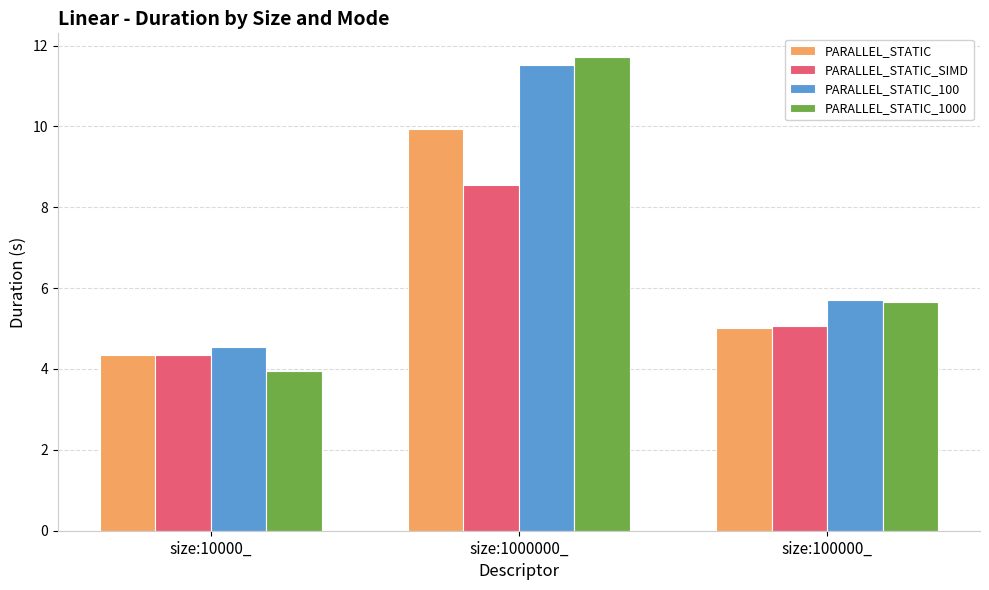

Which label corresponds to the largest value in the chart?

size:1000000_